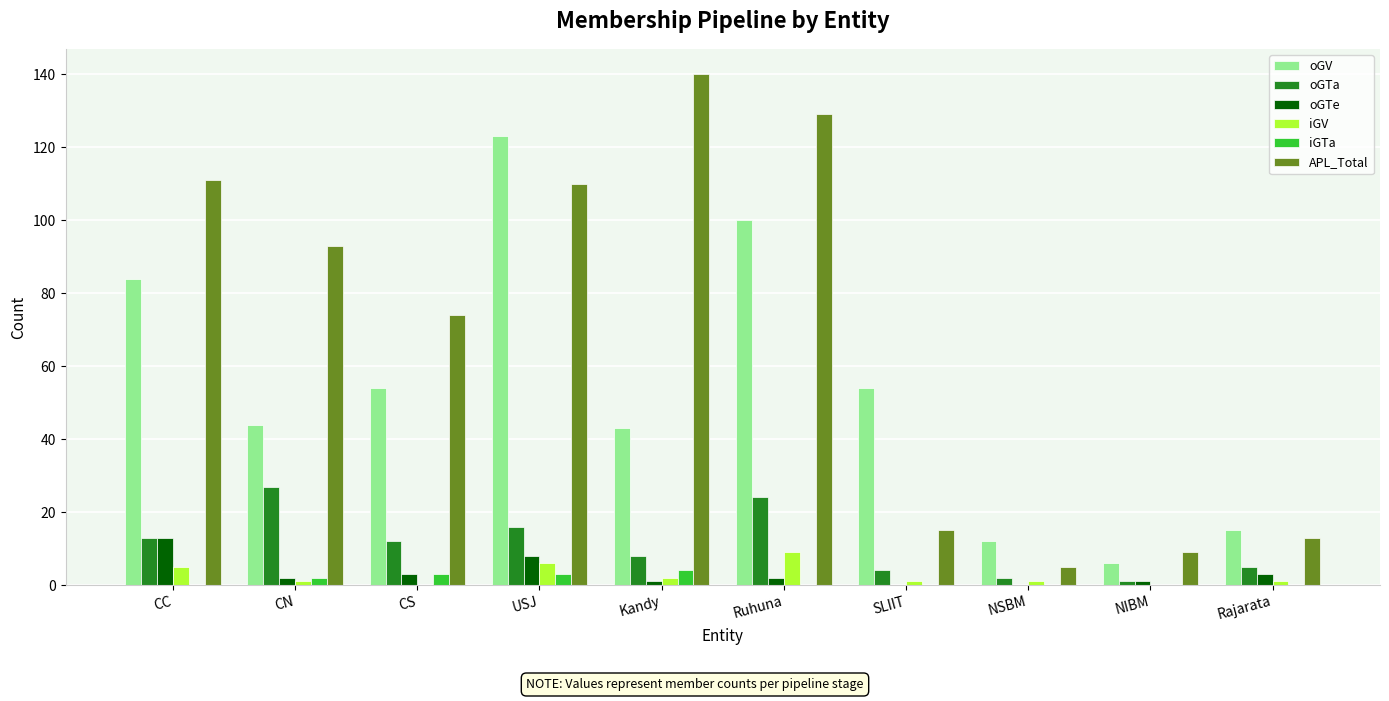

What are all the series names shown in the legend?

oGV, oGTa, oGTe, iGV, iGTa, APL_Total